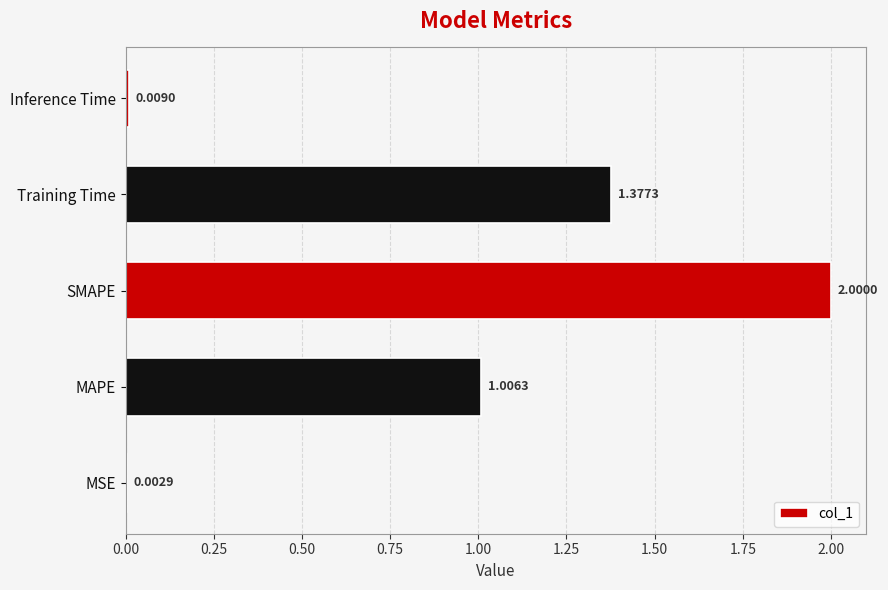

At which label is the value closest to 1?

MAPE